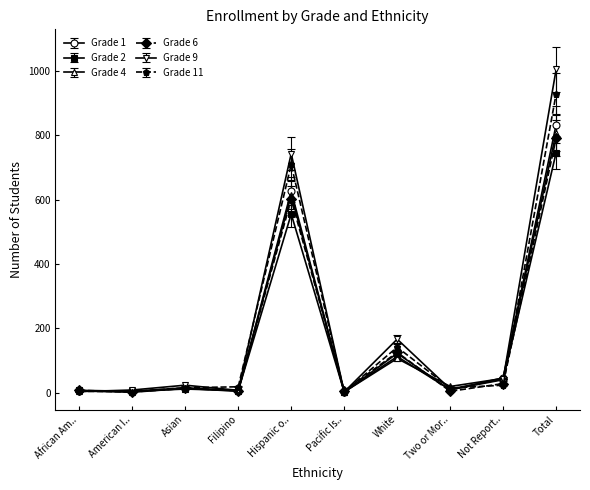

What is the difference between the Grade 11 values at Filipino and White?

123